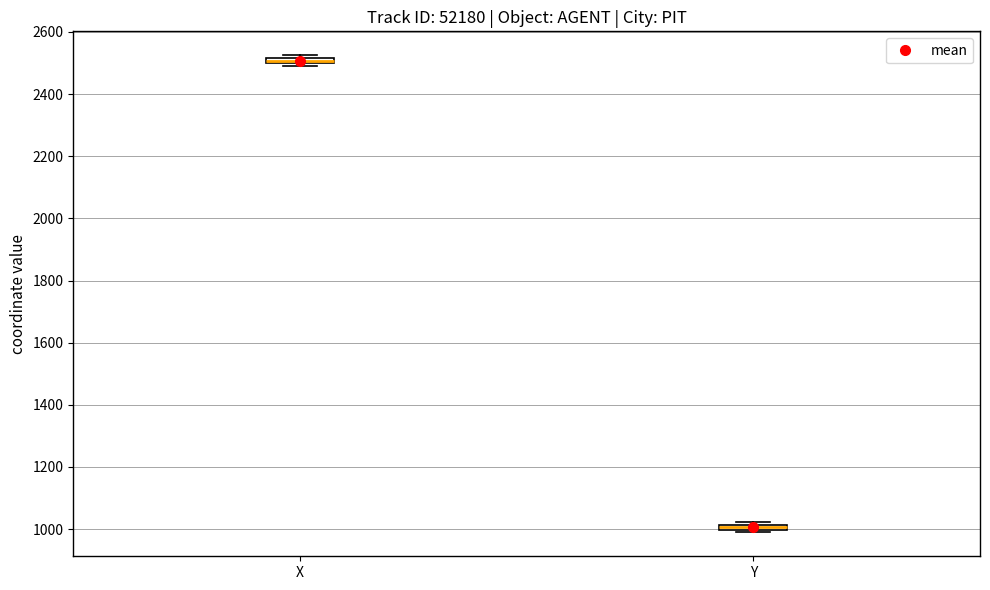

Which box has the lowest median line?

Y